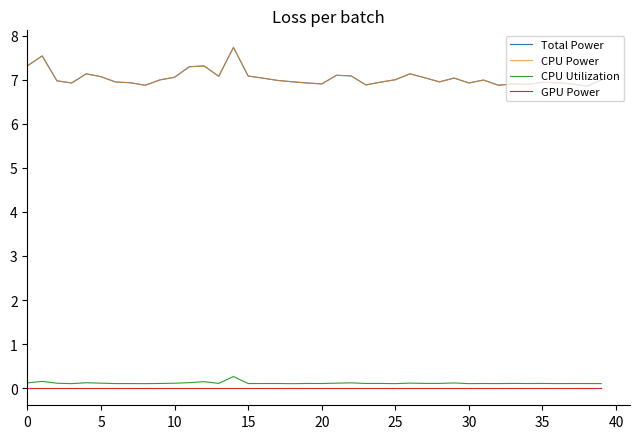

Count the number of data series in this chart.

4